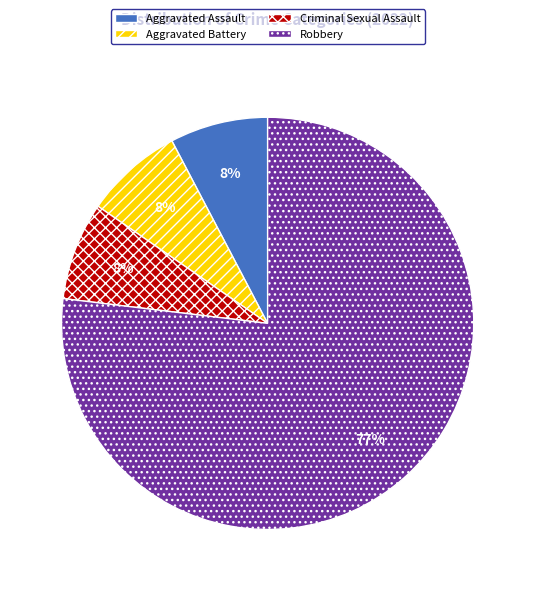

Count the number of slices in the pie.

4